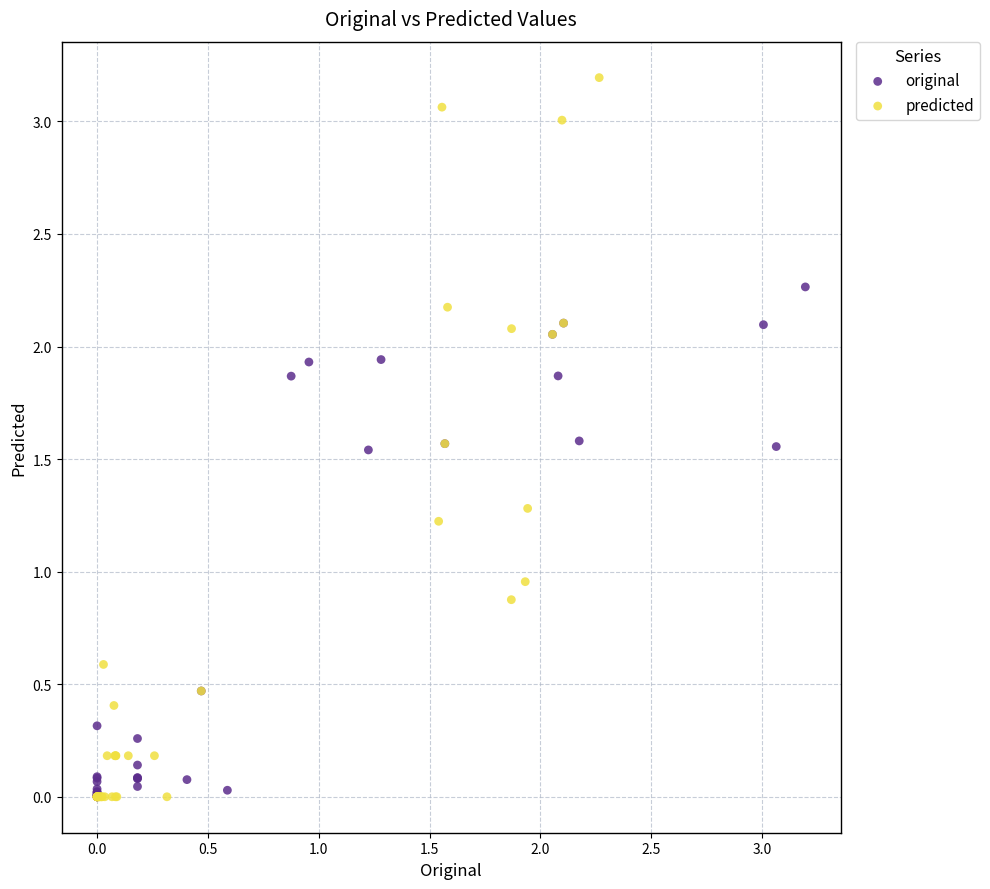

Which series contains the highest Y value?

predicted